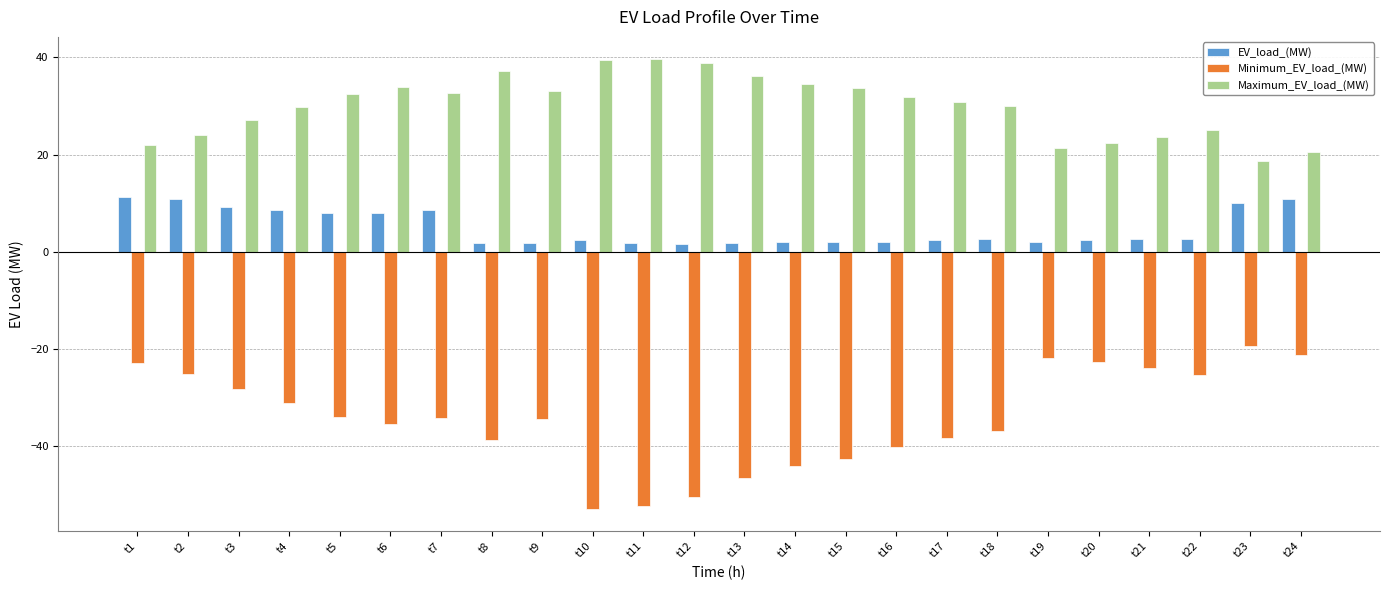

Which series has the widest spread of values?

Minimum_EV_load_(MW)